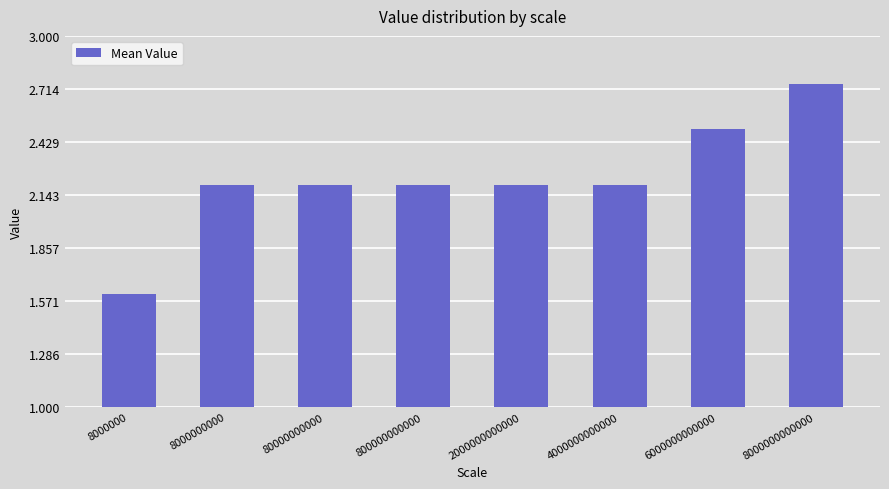

What is the smallest value displayed?

1.6